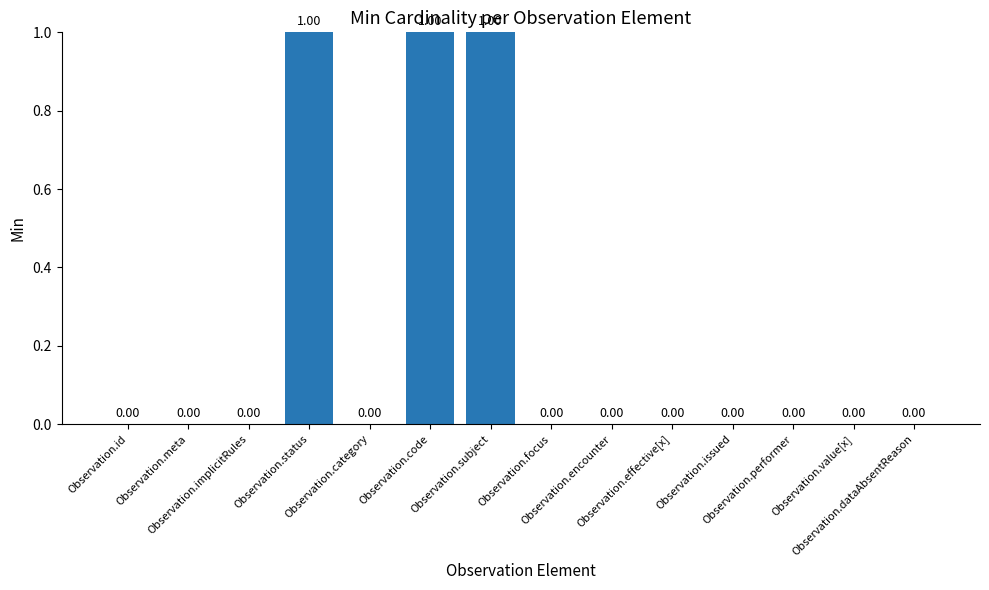

At which category does the chart reach its minimum across all series?

Observation.id